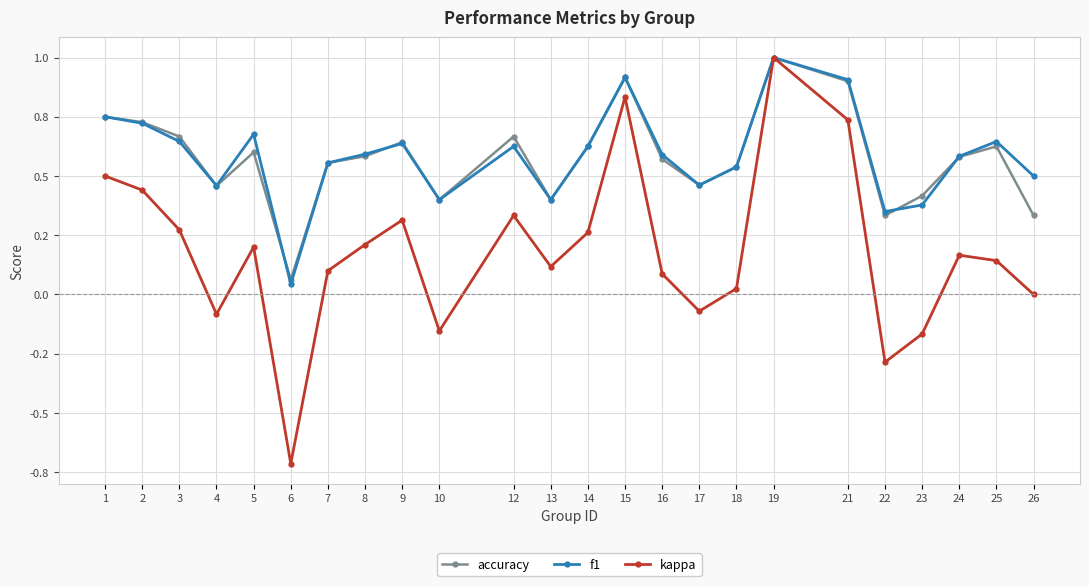

At which category does the chart reach its peak across all series?

19